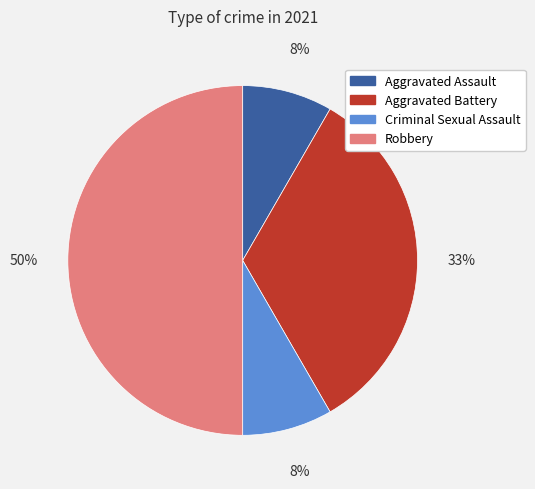

Which category has the biggest portion of the pie?

Robbery